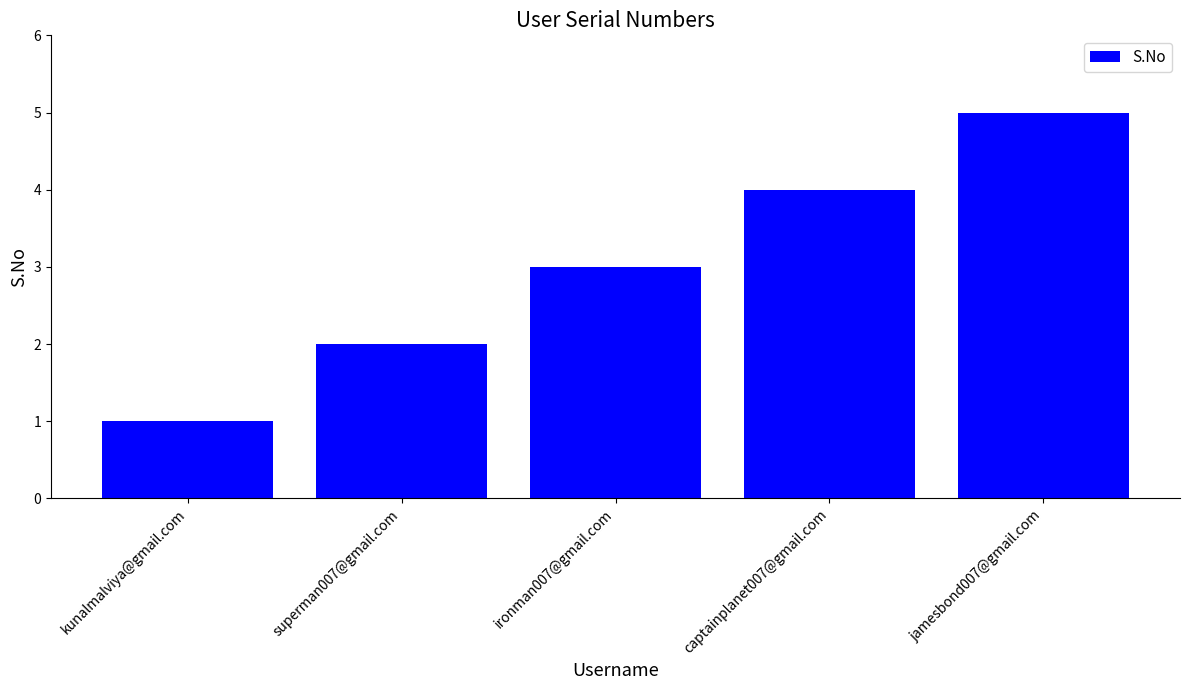

Is it true that the value at jamesbond007@gmail.com is 5?

True